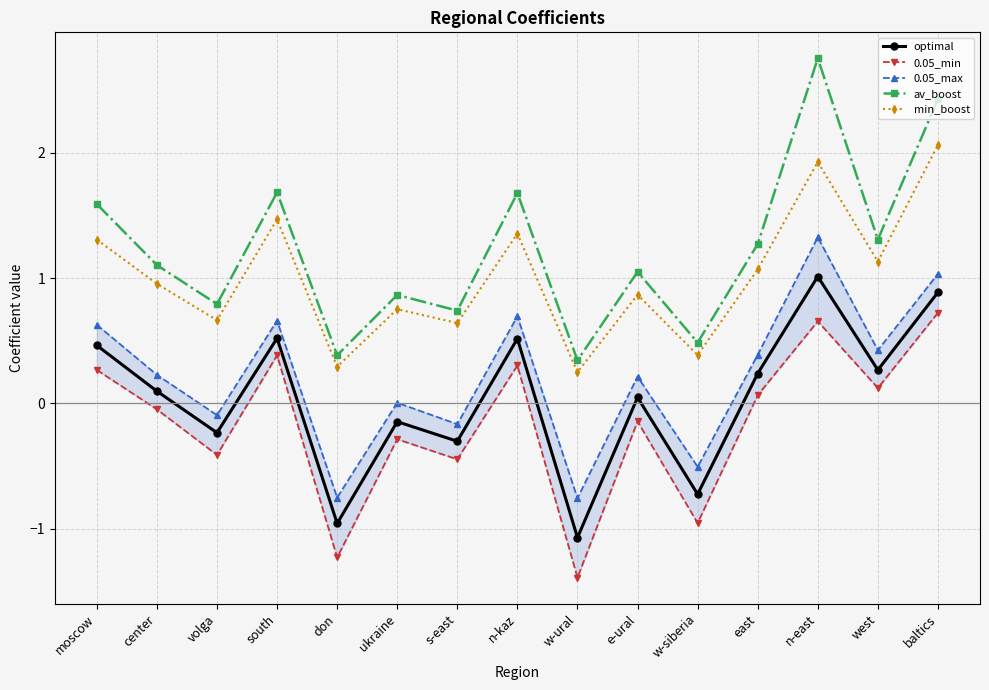

What is the difference between the highest and lowest values at e-ural?

1.2